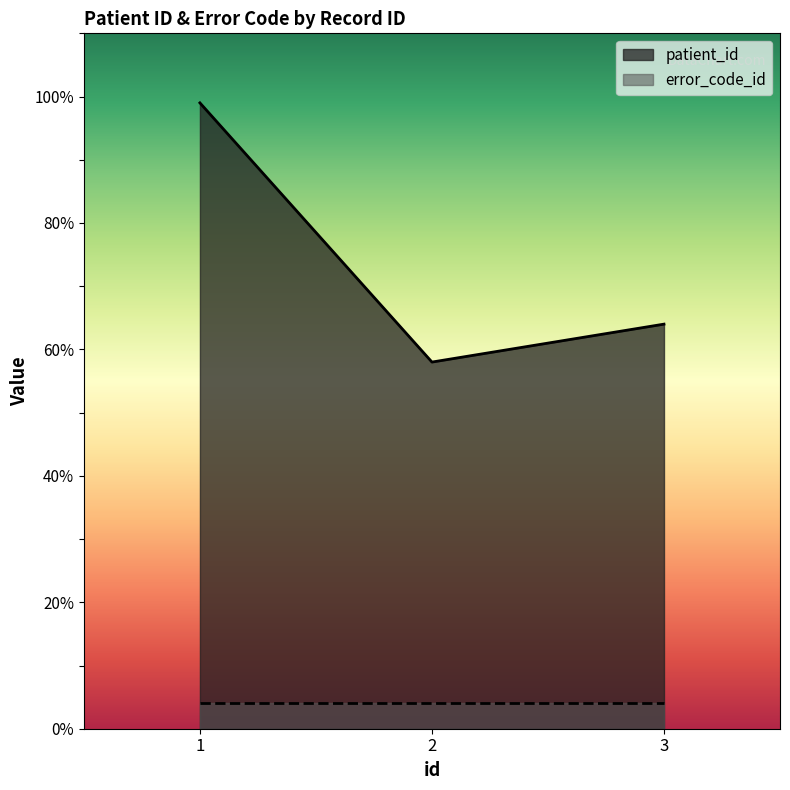

Count the number of values greater than 64.

1